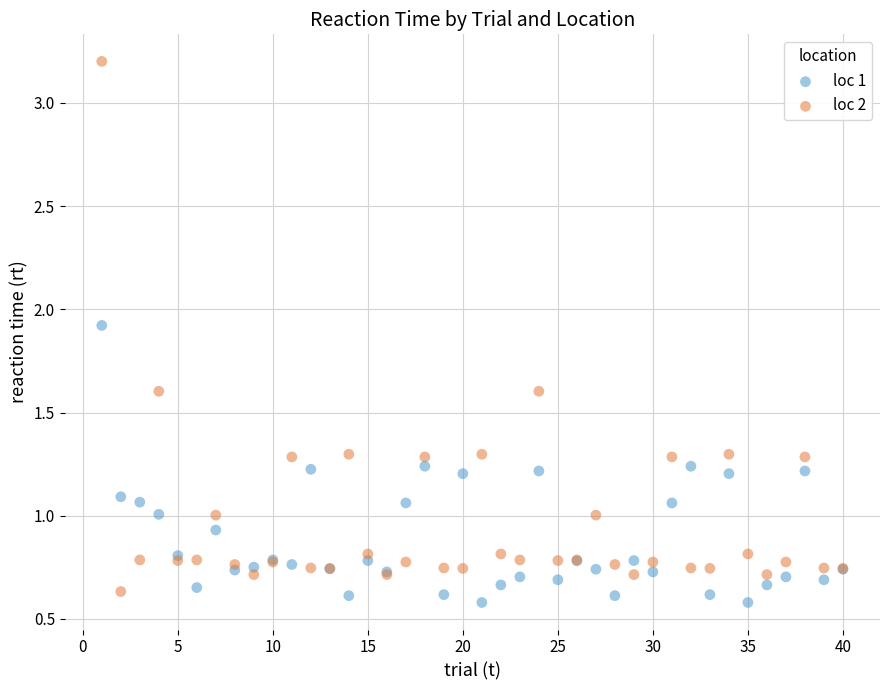

What are all the series names shown in the legend?

loc 1, loc 2